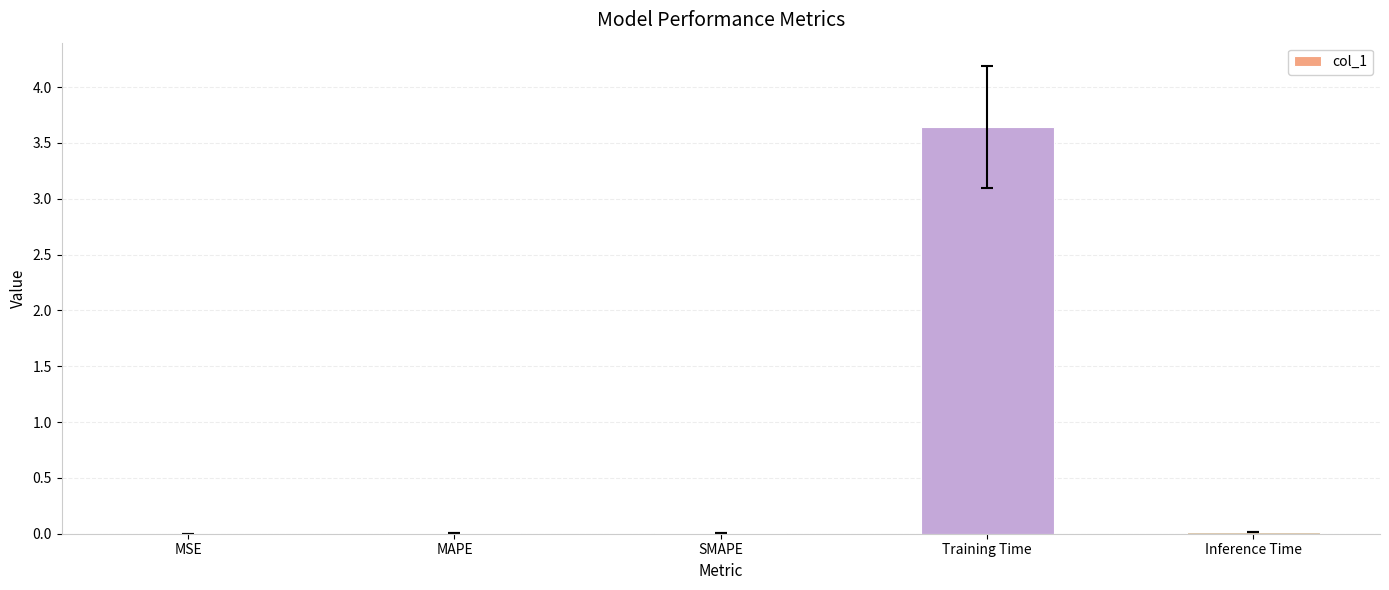

What is the maximum value shown in the chart?

3.6